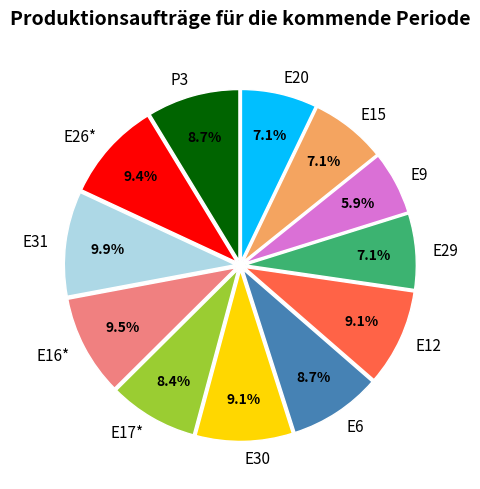

What percentage is NOT represented by E30?

90.9%